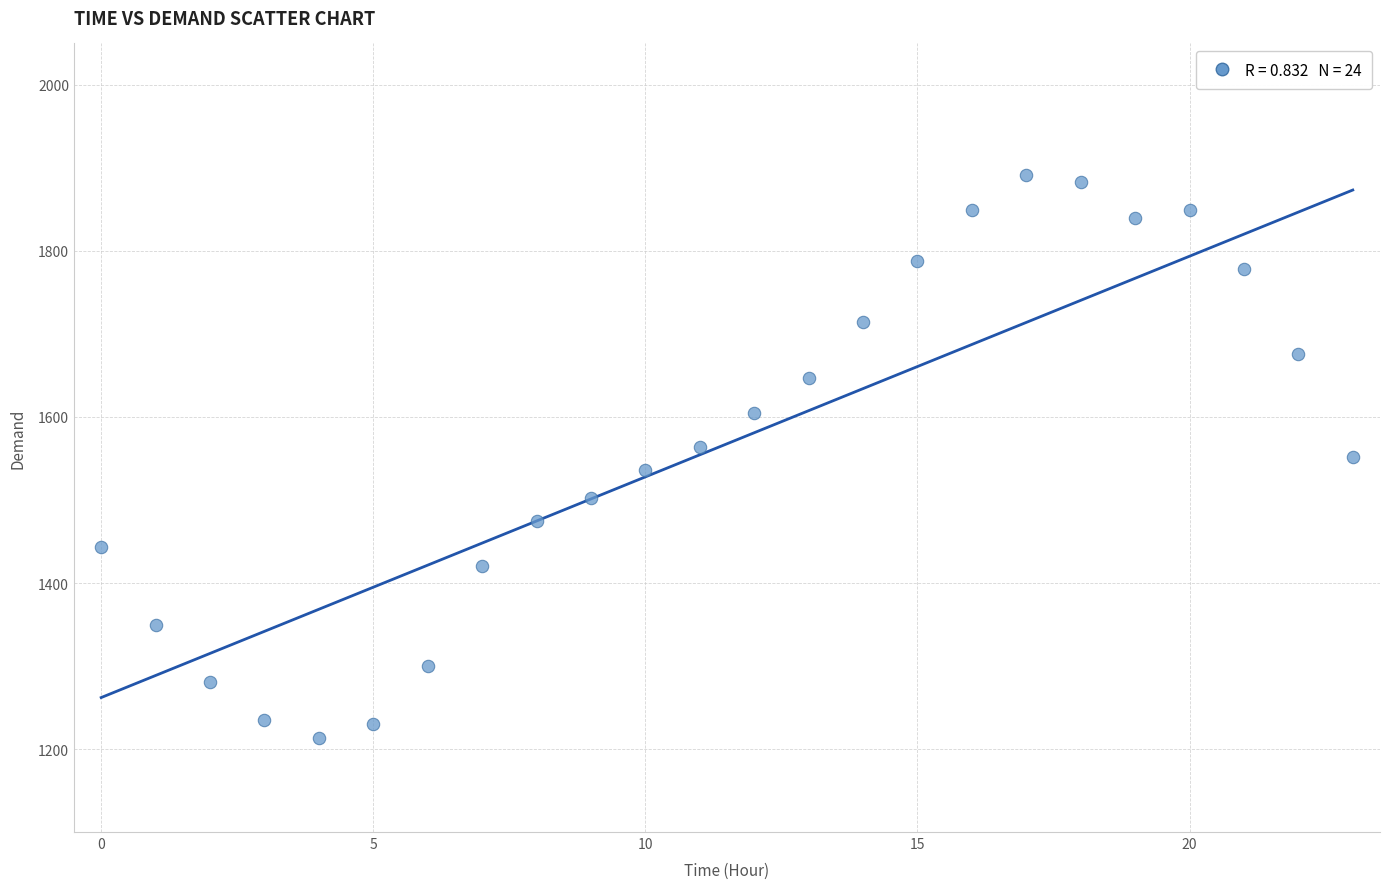

What is the range of Y values (max minus min)?

678.3